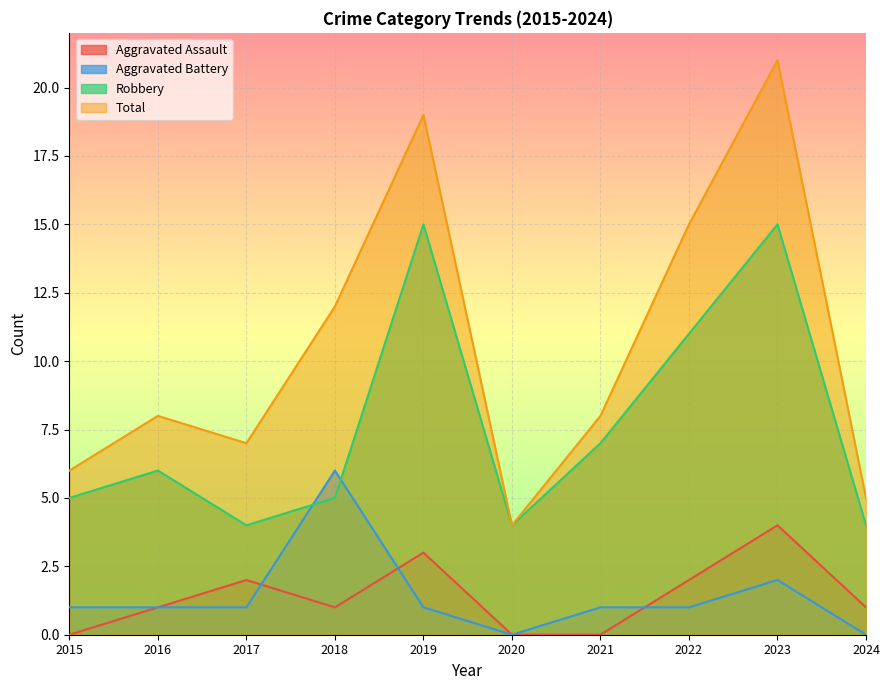

Reading left to right, transcribe all the data shown in this chart.

Aggravated Assault: 2015=0	2016=1	2017=2	2018=1	2019=3	2020=0	2021=0	2022=2	2023=4	2024=1
Aggravated Battery: 2015=1	2016=1	2017=1	2018=6	2019=1	2020=0	2021=1	2022=1	2023=2	2024=0
Robbery: 2015=5	2016=6	2017=4	2018=5	2019=15	2020=4	2021=7	2022=11	2023=15	2024=4
Total: 2015=6	2016=8	2017=7	2018=12	2019=19	2020=4	2021=8	2022=15	2023=21	2024=5